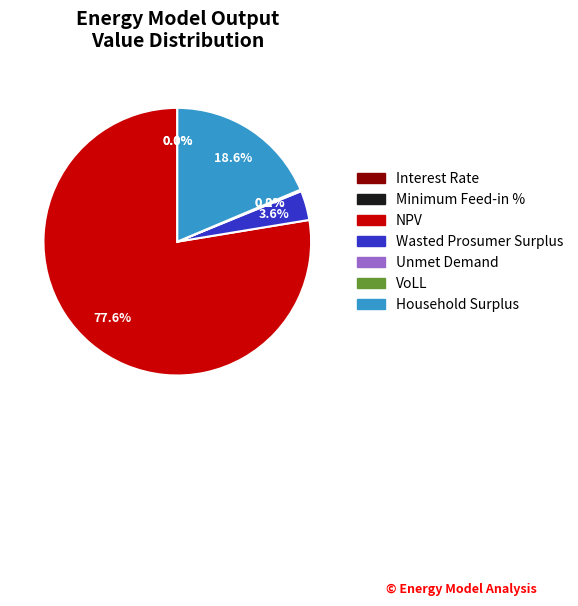

Which category has the biggest portion of the pie?

NPV